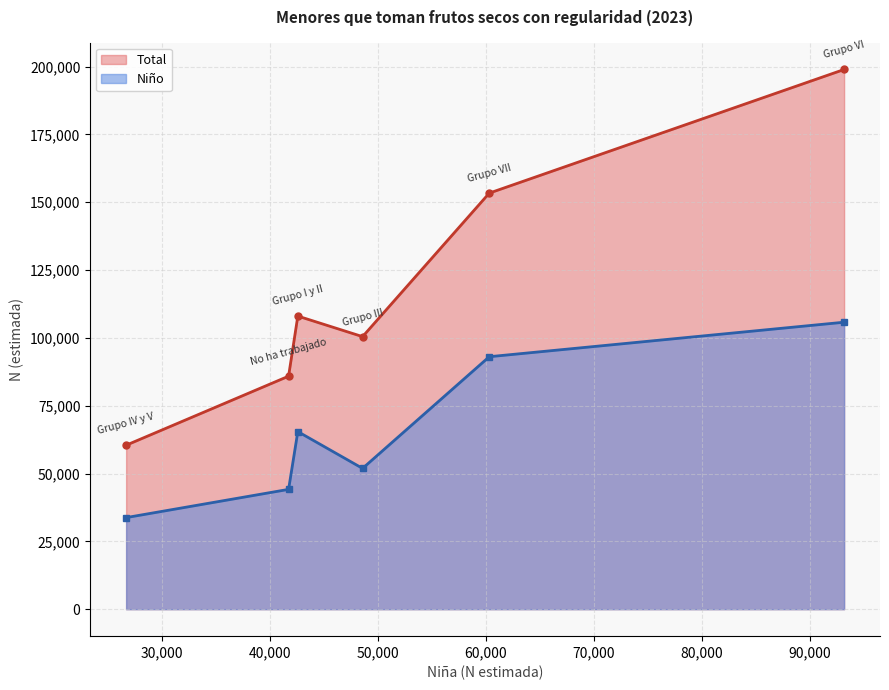

How many values in the Niño series are below 65458?

3